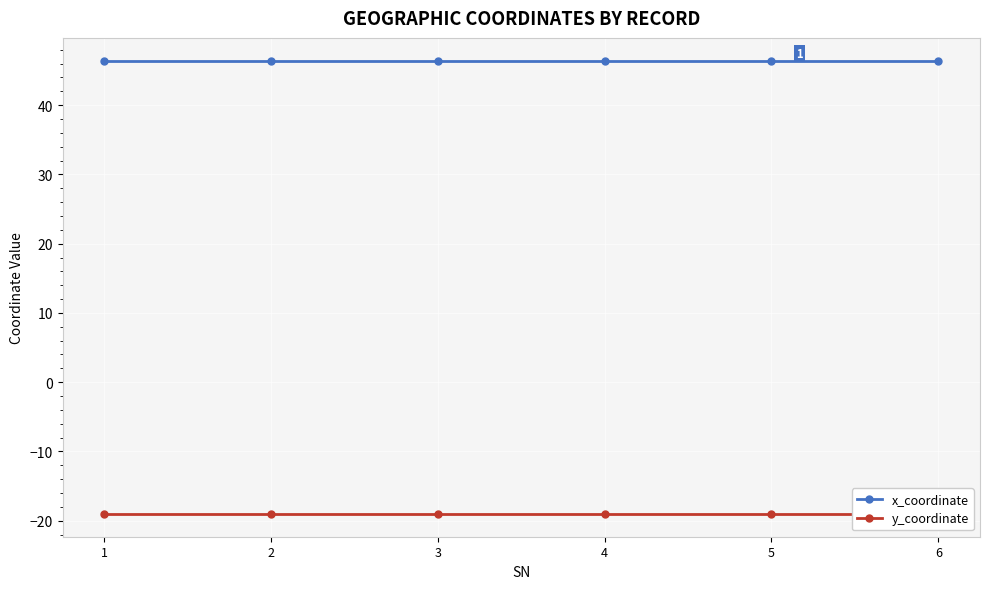

What is the maximum value shown in the chart?

46.4